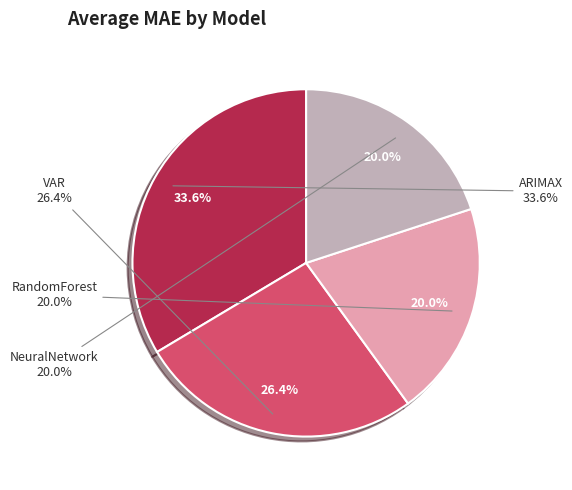

True or false: VAR accounts for 13% of the total.

False